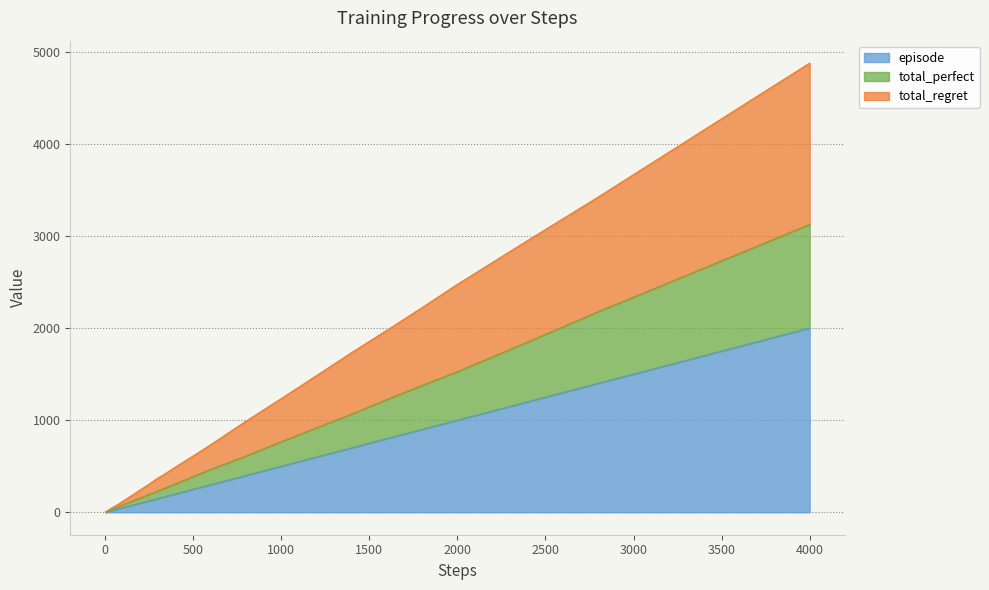

What are all the series names shown in the legend?

episode, total_perfect, total_regret